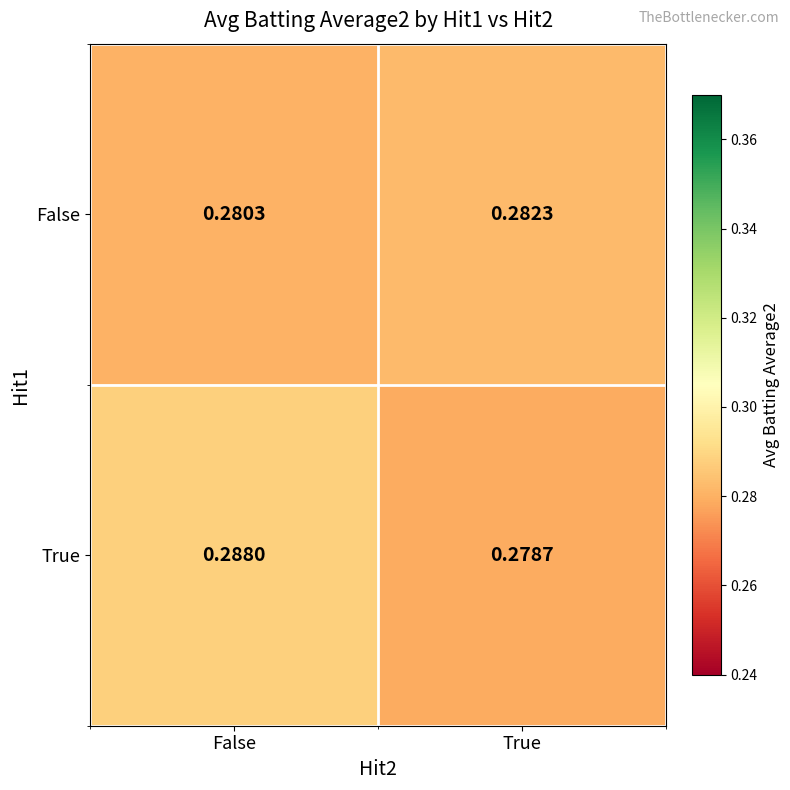

Rank the series by their average value, from lowest to highest.

False, True